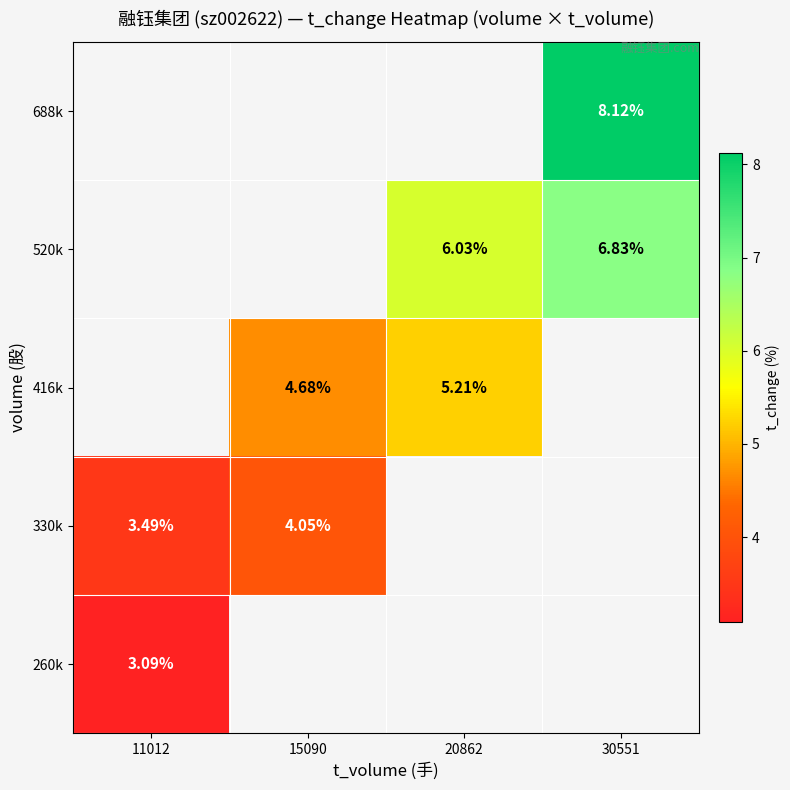

Which category has the lowest value in the 330k series?

11012